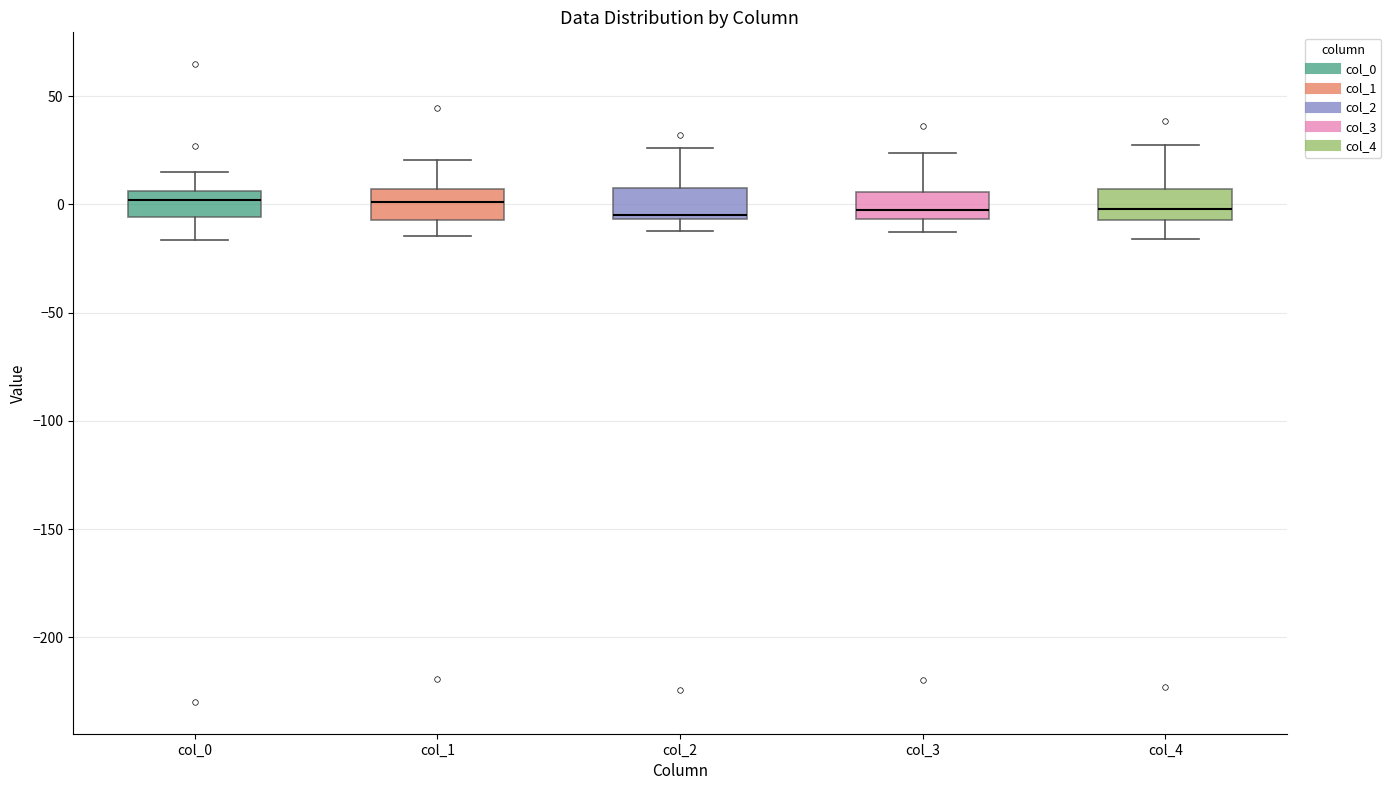

Reading left to right, transcribe this box plot: for each box, give where its median line is, the range the box spans, and where its two whiskers end, as read against the y-axis. The values are not printed on the chart, so give them approximately, as read against the axis.

col_0: median 0, box -5 to 5, whiskers -15 to 15
col_1: median 0, box -5 to 5, whiskers -15 to 20
col_2: median -5 (just above the box's lower edge), box -5 to 10, whiskers -10 to 25
col_3: median -5 (just above the box's lower edge), box -5 to 5, whiskers -15 to 25
col_4: median 0, box -5 to 5, whiskers -15 to 30